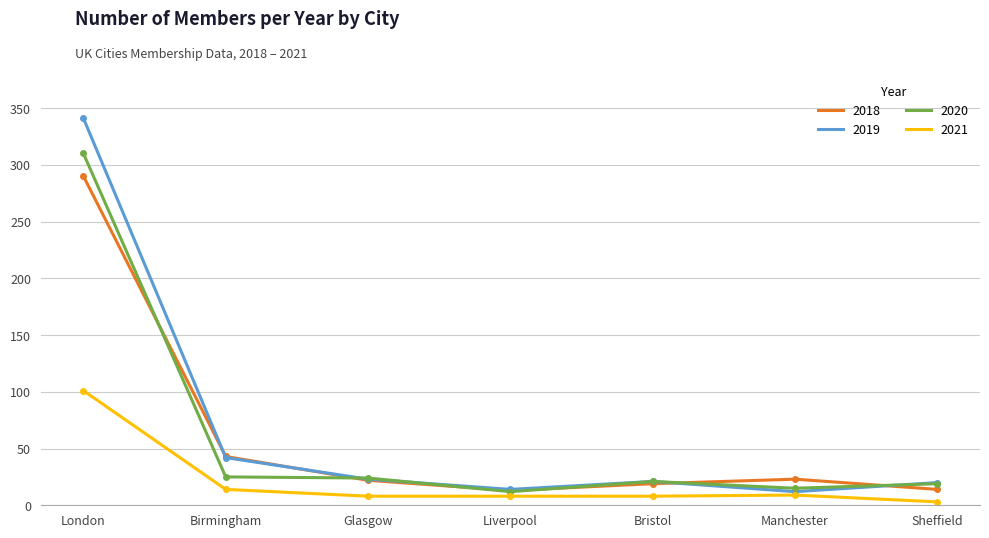

What is the difference between the 2019 values at Manchester and Bristol?

9